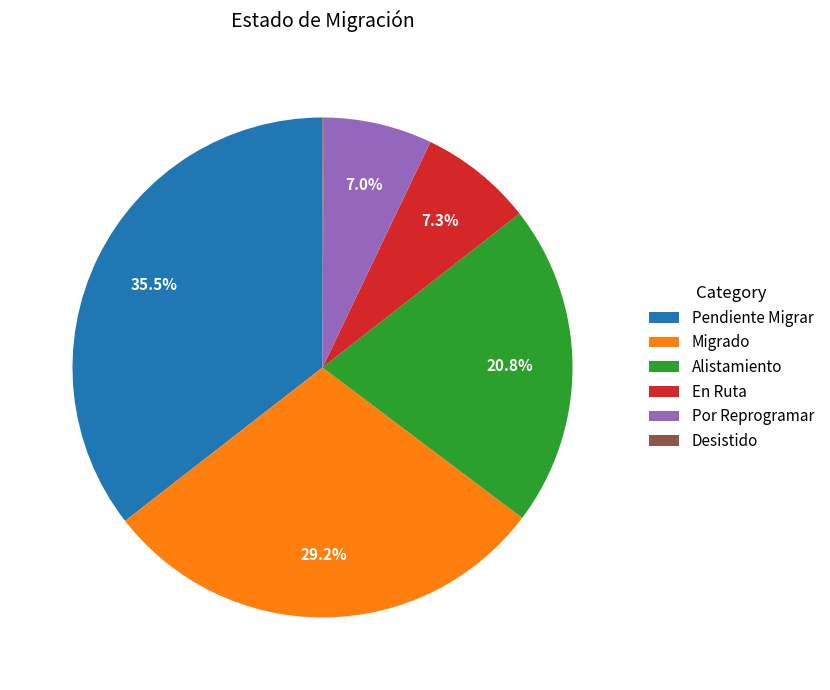

Approximately how many times larger is the value at Migrado compared to Alistamiento?

1.4